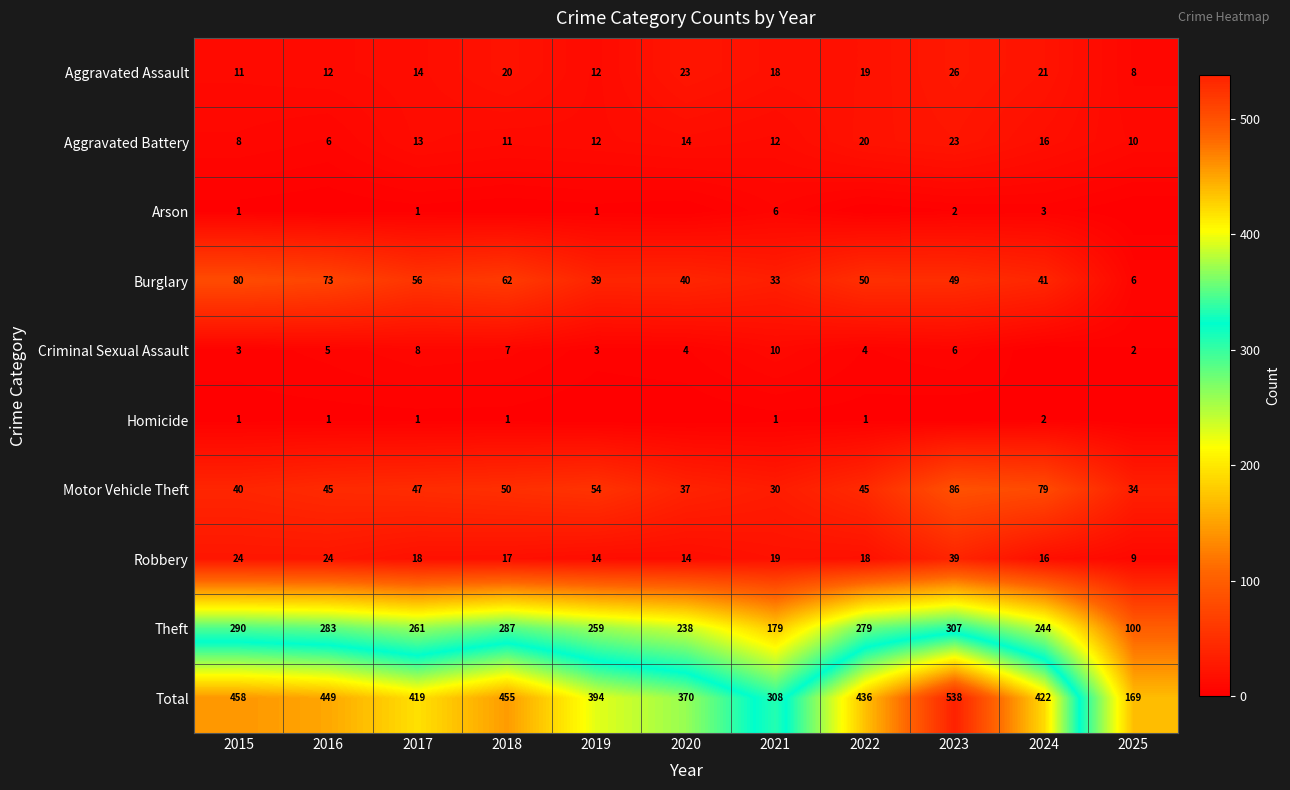

What is the spread (max minus min) of values at 2017?

418